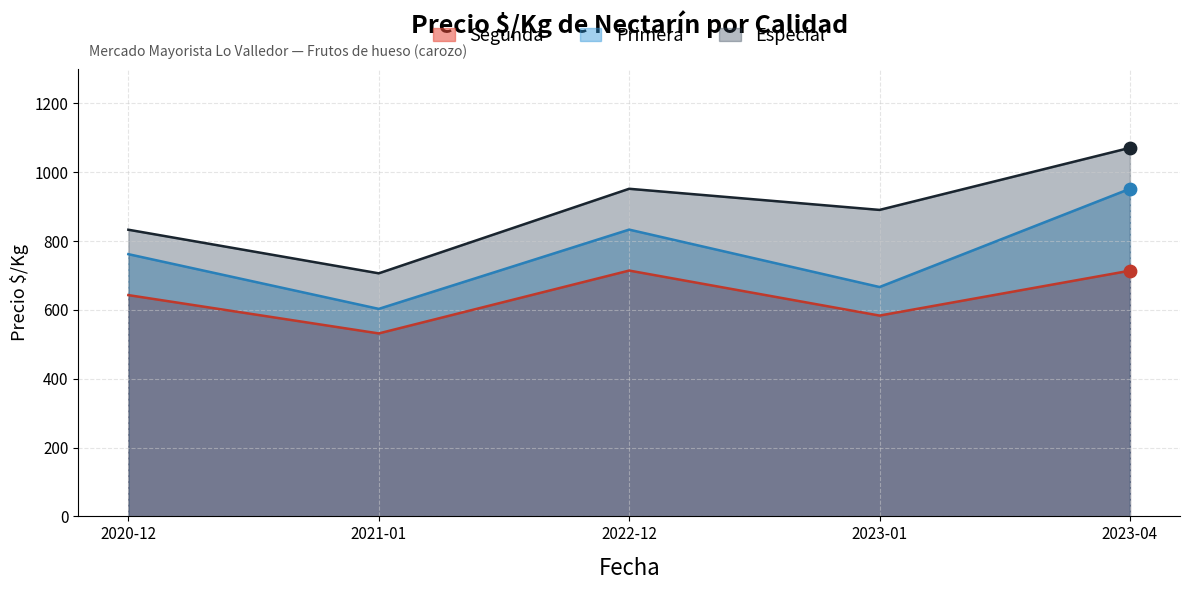

Which series has the largest Y range (max minus min)?

Especial